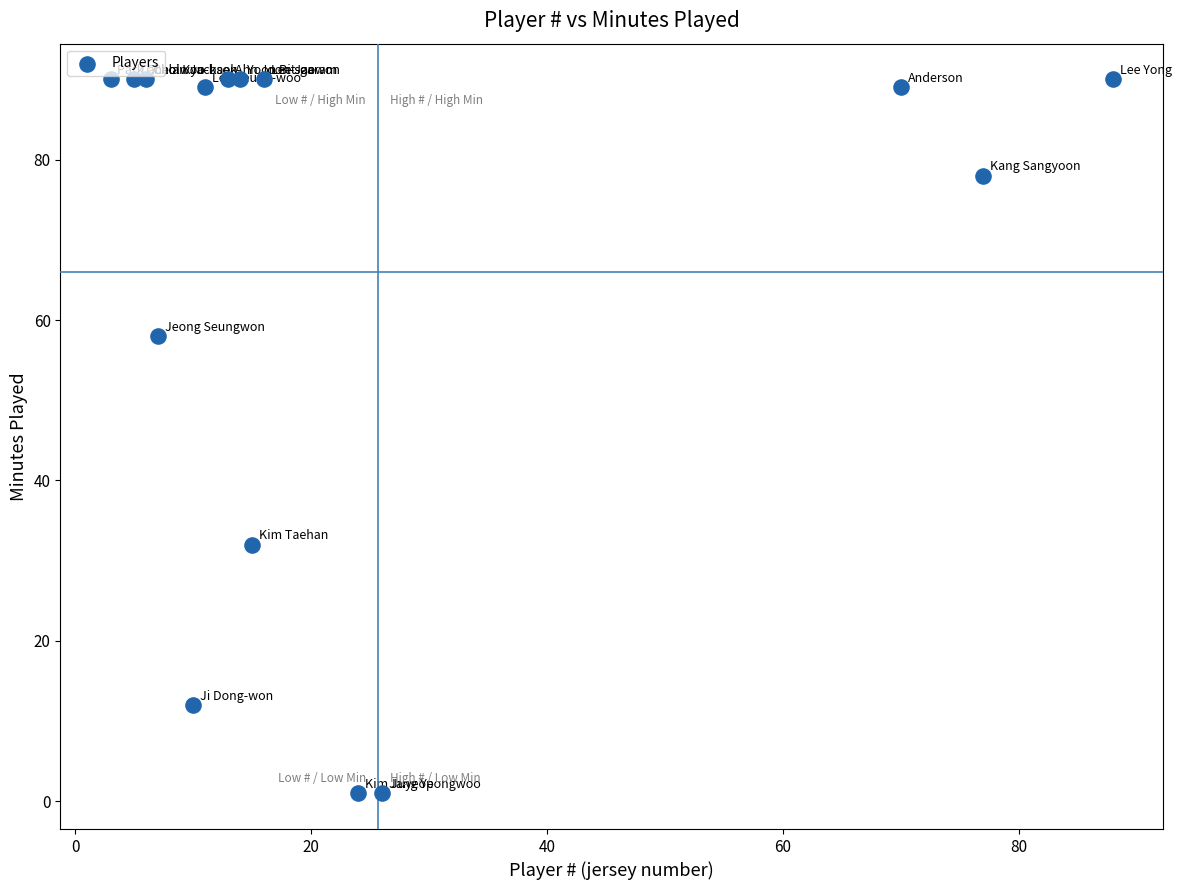

What is the range of X values (max minus min)?

85